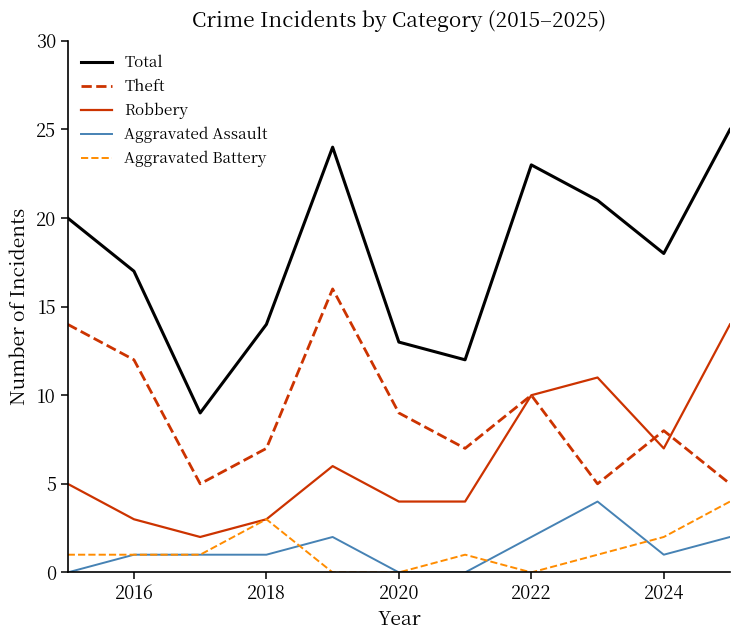

True or false: Aggravated Battery and Theft cross at least once.

False